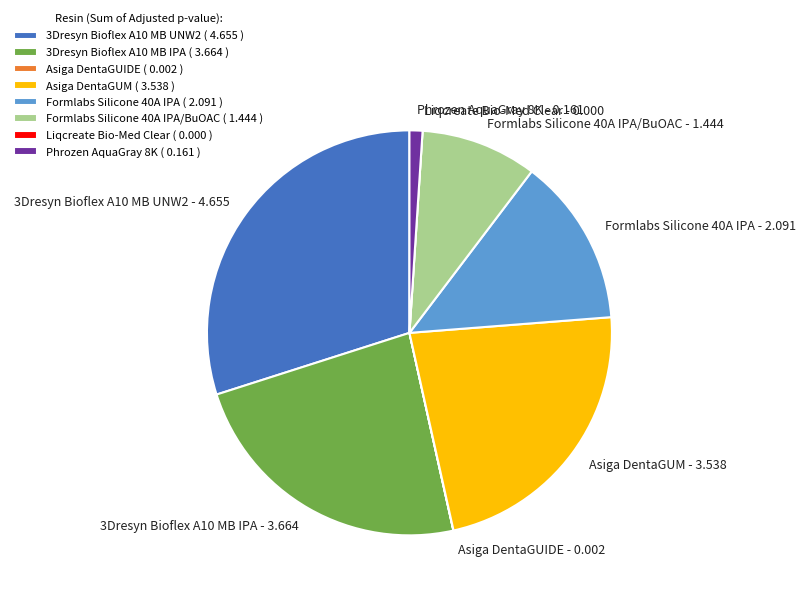

Does any single category account for the majority?

No